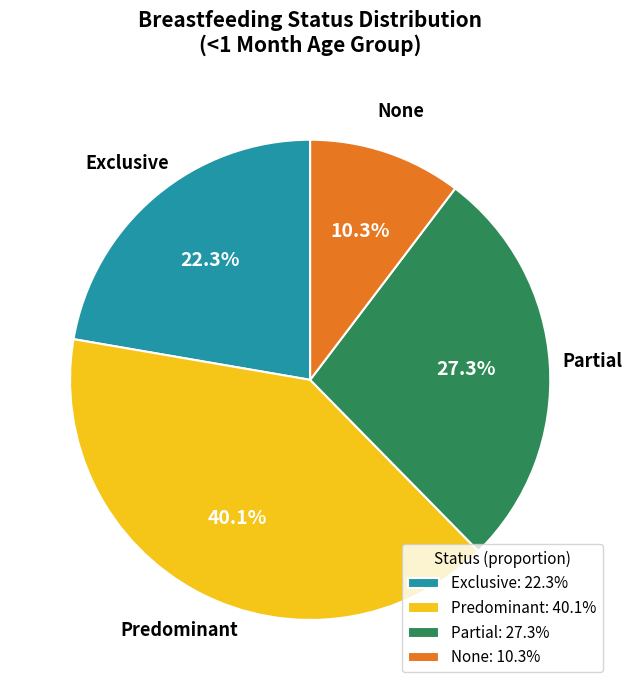

Count the number of slices in the pie.

4